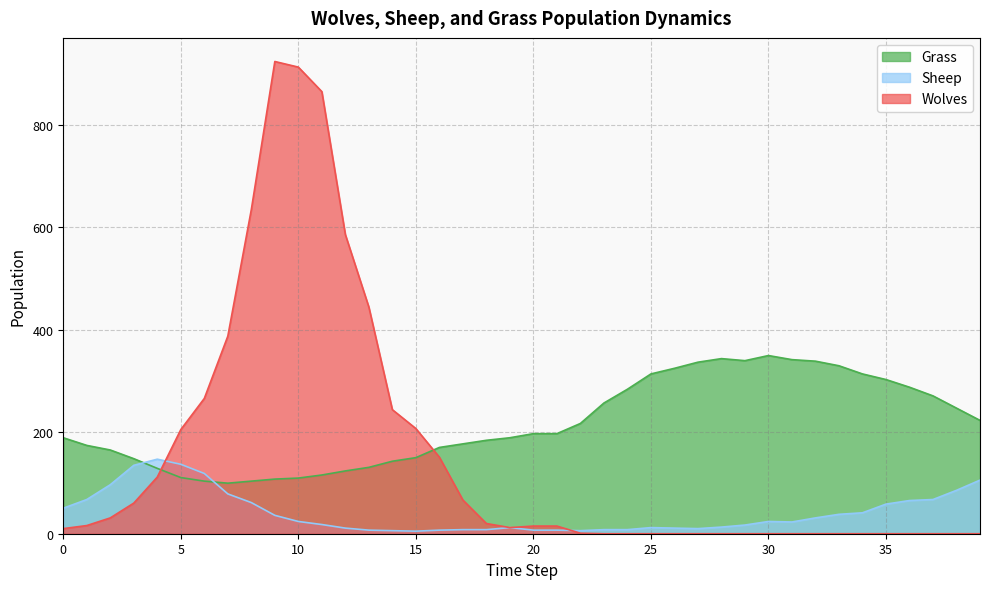

Rank the series by their average value, from lowest to highest.

Sheep, Wolves, Grass